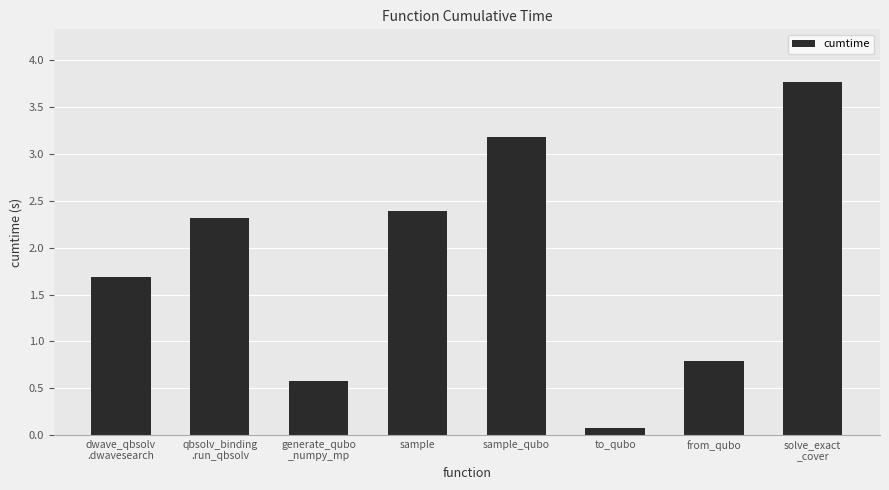

List the labels in order of value, smallest first.

to_qubo, generate_qubo
_numpy_mp, from_qubo, dwave_qbsolv
.dwavesearch, qbsolv_binding
.run_qbsolv, sample, sample_qubo, solve_exact
_cover